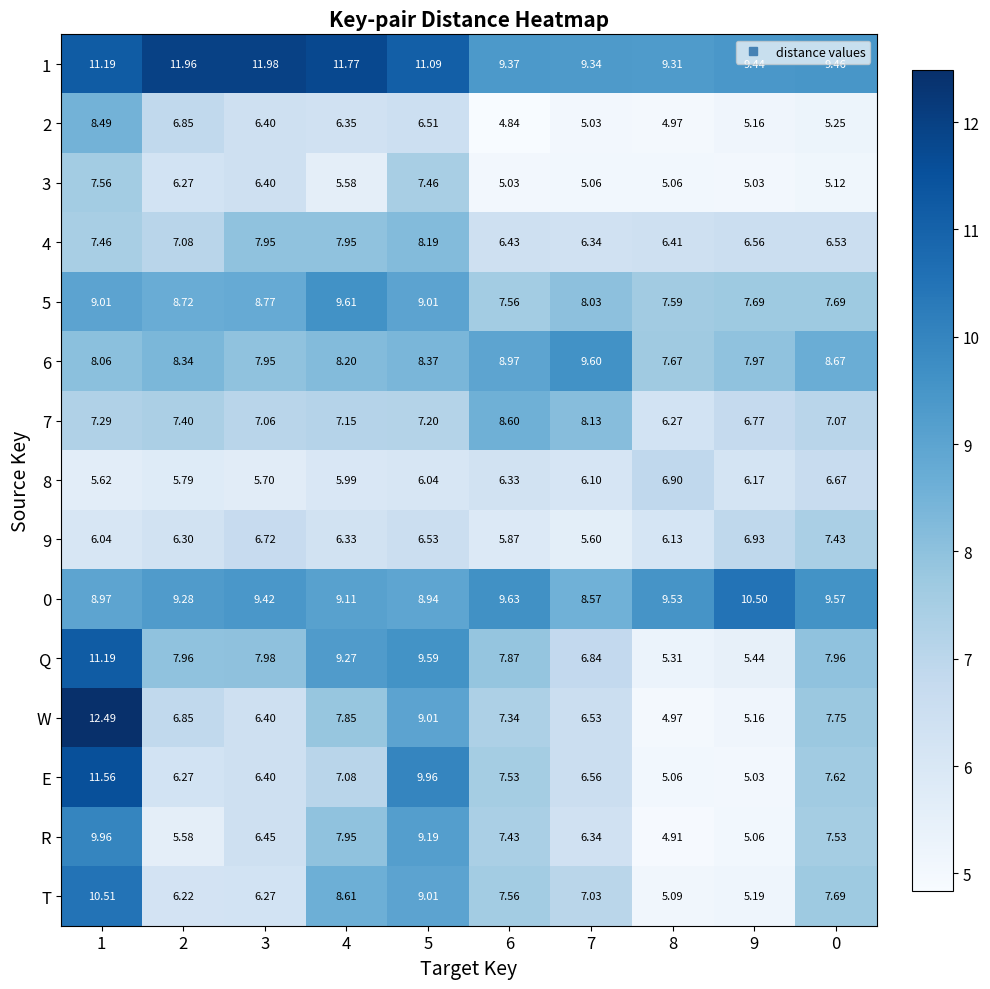

Which series changed the most between 5 and 8?

E